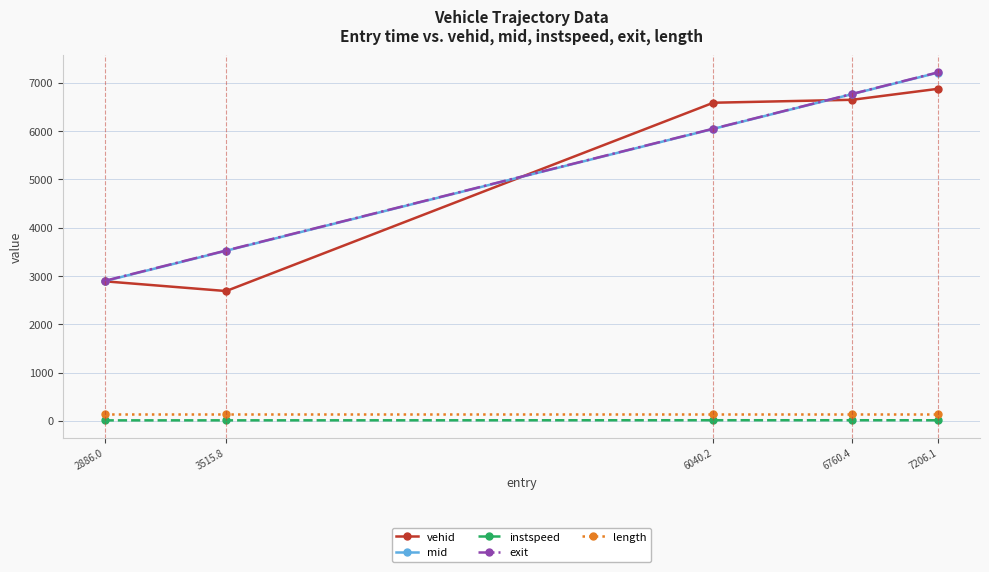

At how many categories does at least one series exceed 4684?

3